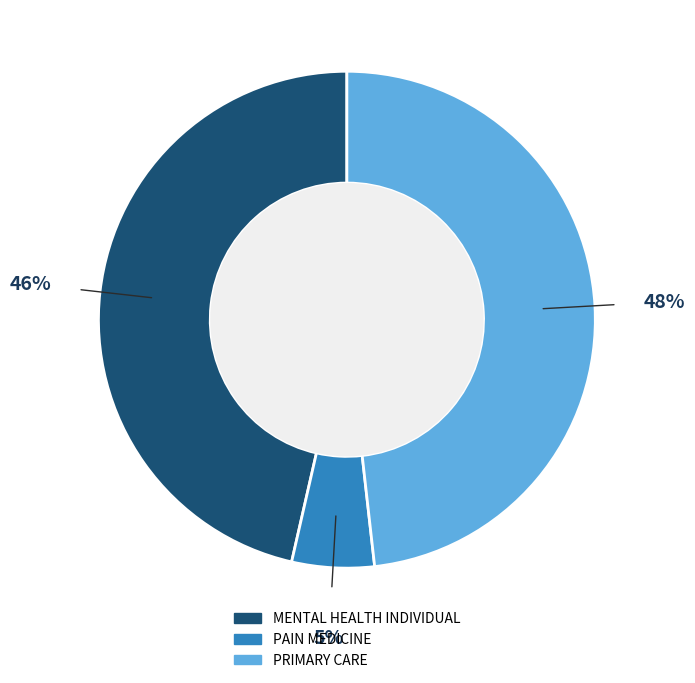

Does any single category account for the majority?

No